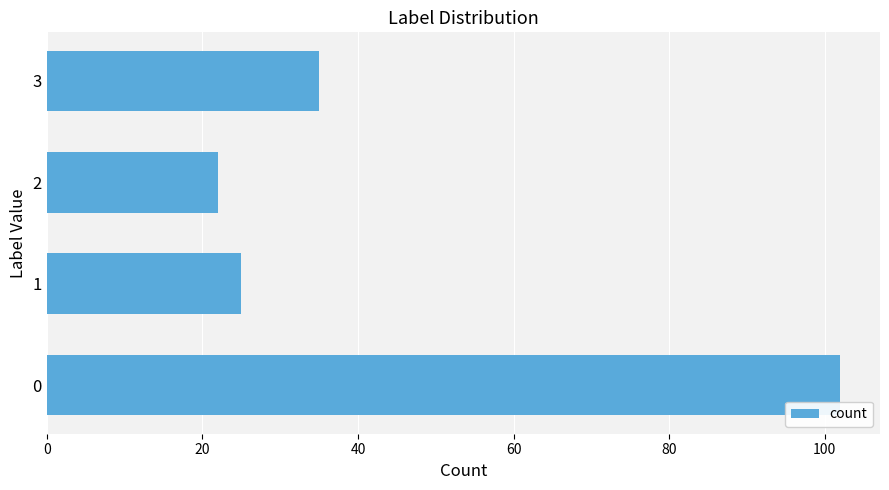

Reading bottom to top, extract all data points from this chart.

0=102	1=25	2=22	3=35